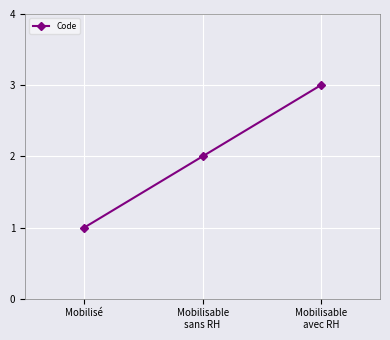

What is the ratio of the value at Mobilisable
avec RH to the value at Mobilisable
sans RH?

1.5